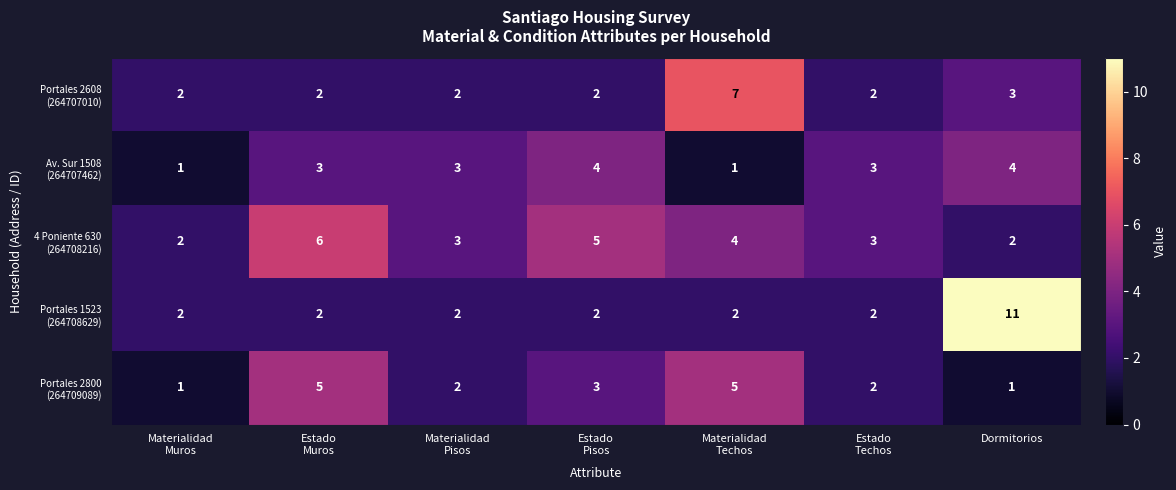

What is the maximum value shown in the chart?

11